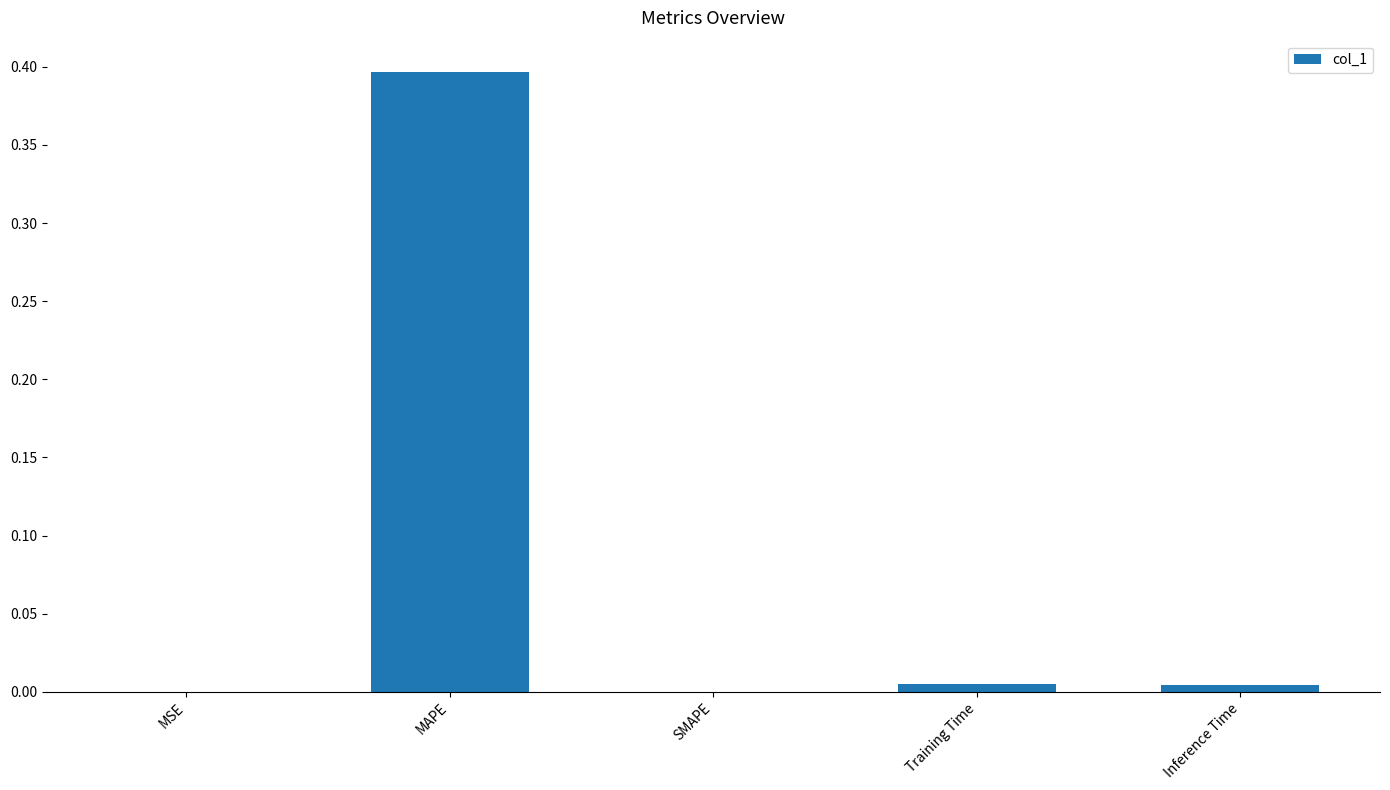

What is the maximum value shown in the chart?

0.4